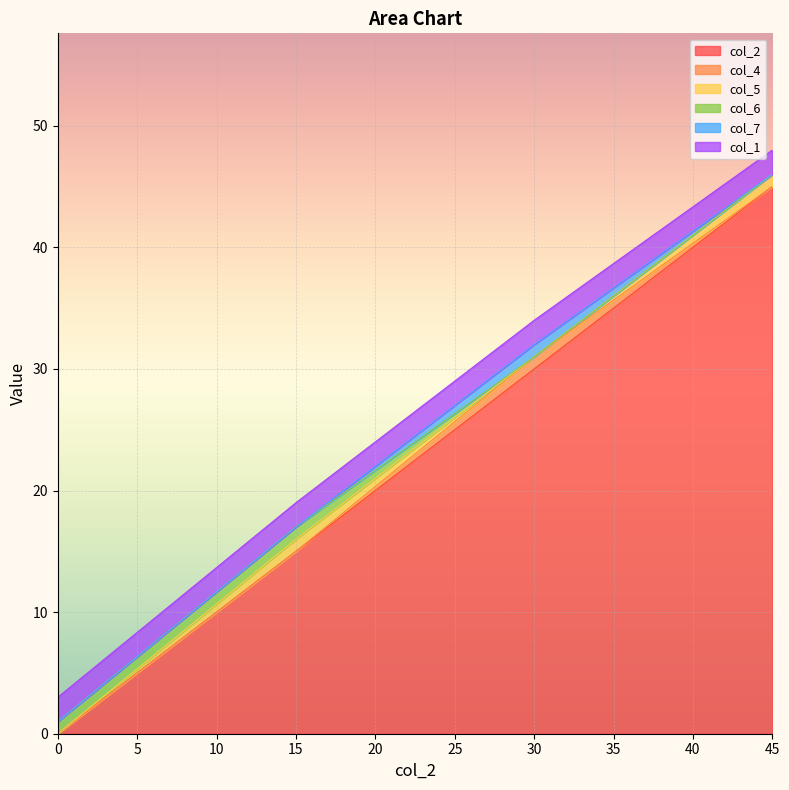

Is it true that col_1 equals 2 at 45?

True